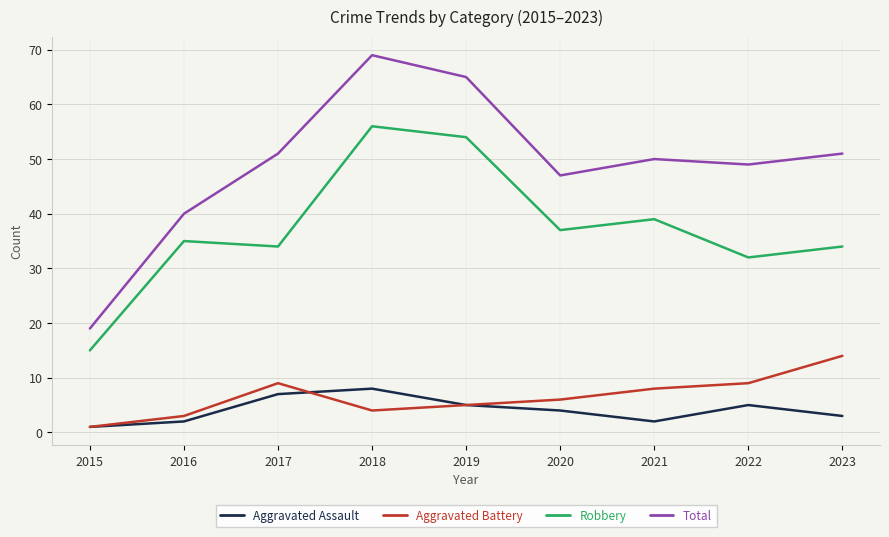

Reading left to right, list all the values displayed in this chart.

Aggravated Assault: 1	2	7	8	5	4	2	5	3
Aggravated Battery: 1	3	9	4	5	6	8	9	14
Robbery: 15	35	34	56	54	37	39	32	34
Total: 19	40	51	69	65	47	50	49	51